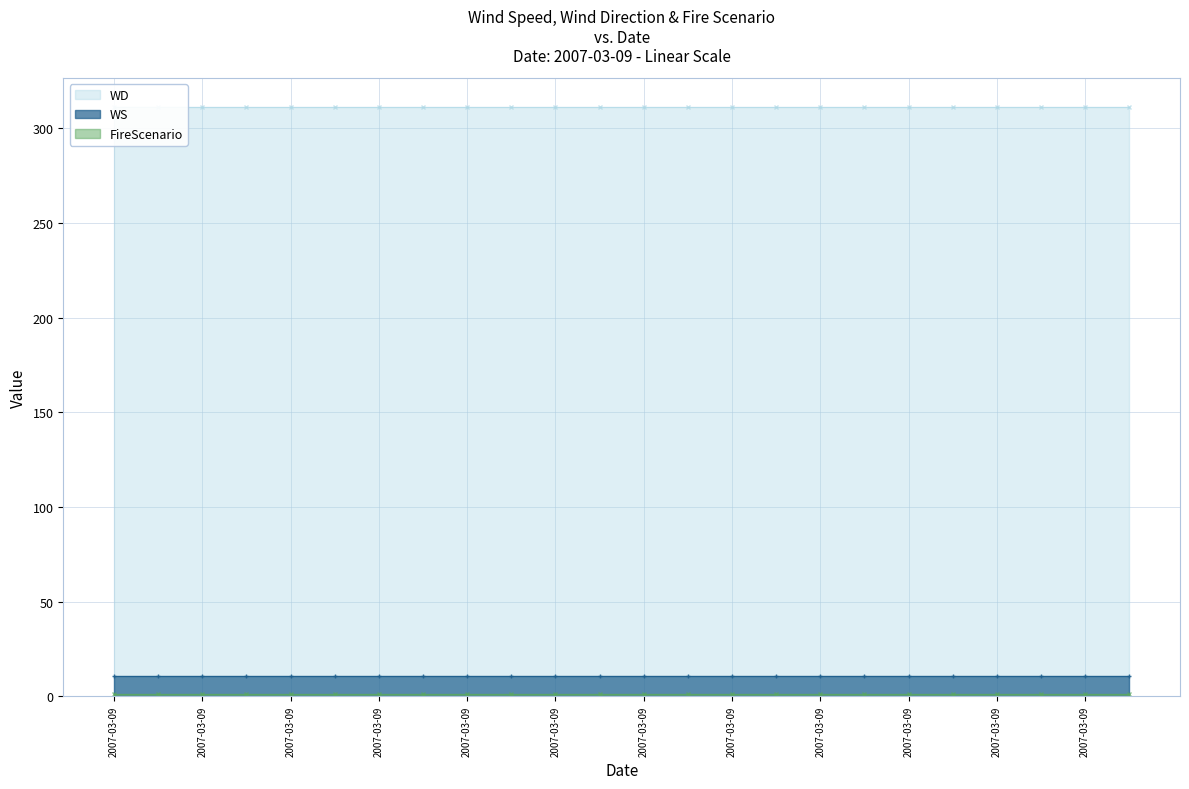

True or false: WS has a value of 11 at 2007-03-09.

True